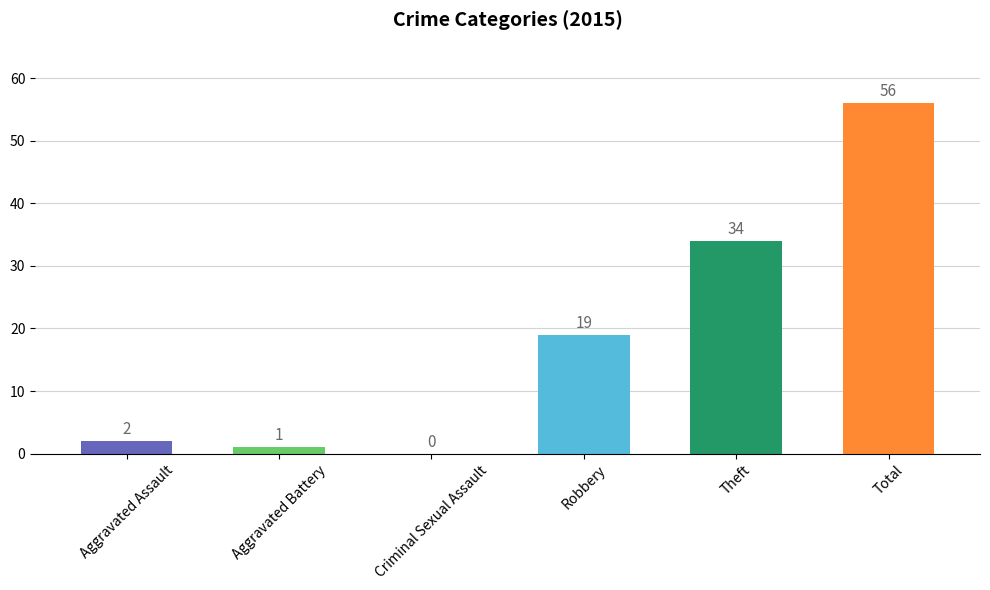

Which has a higher value, Aggravated Battery or Theft?

Theft